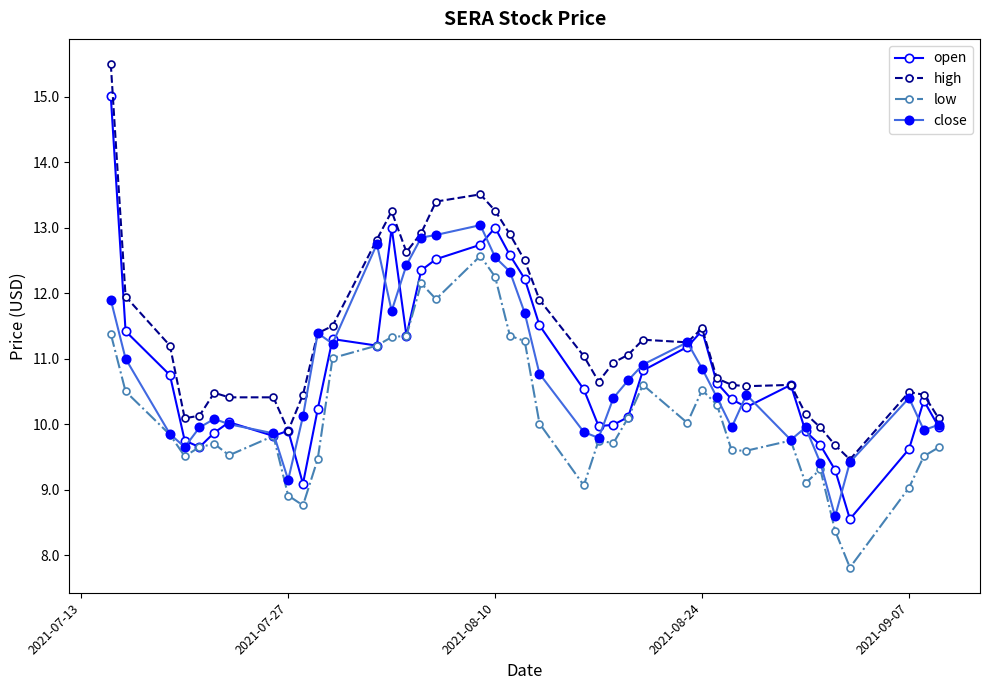

True or false: high and low intersect in this chart.

False